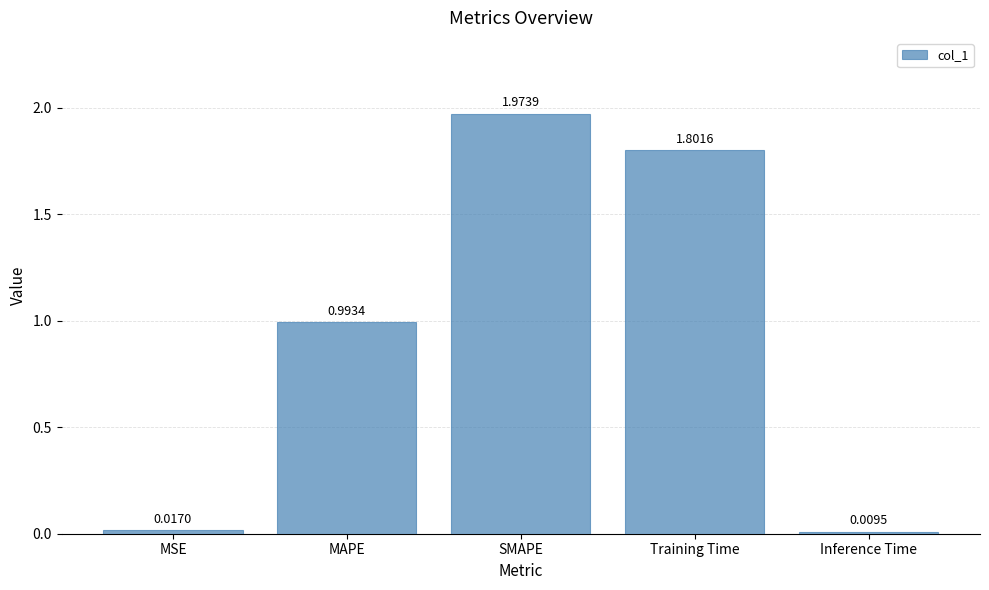

True or false: the data shows 1.8 at Training Time.

True